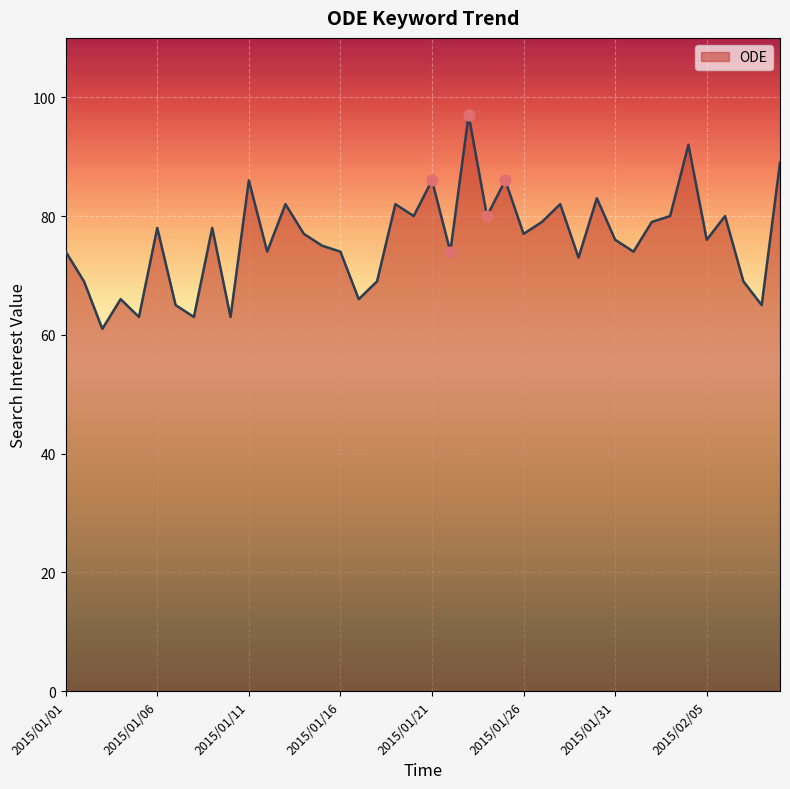

What is the greatest value displayed?

97